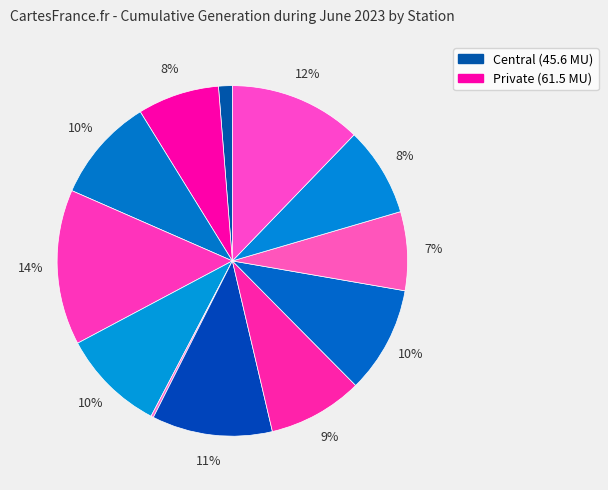

How many segments does this pie chart have?

12